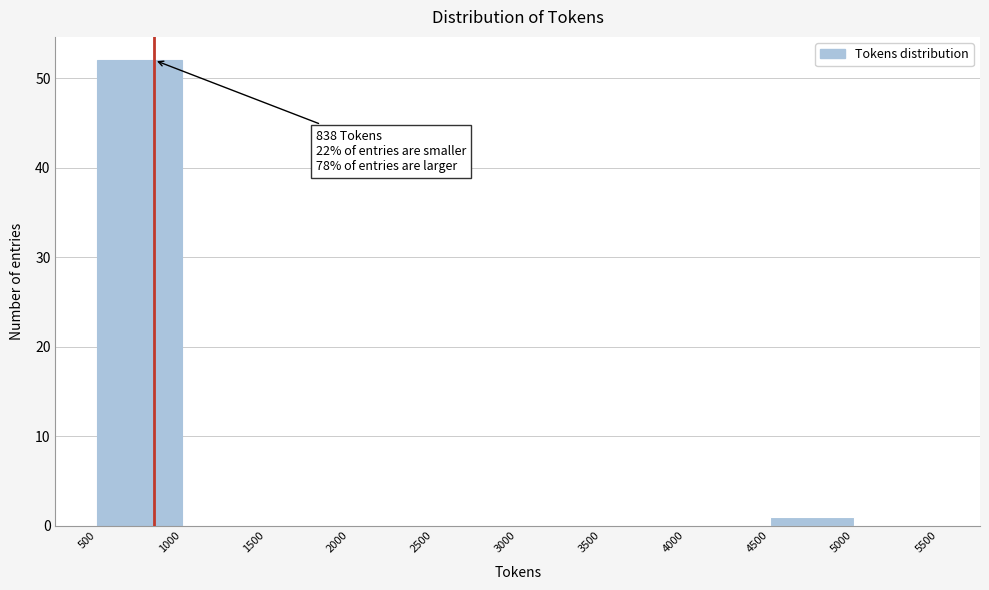

Which range on the x-axis has the tallest bar?

500 to 1000